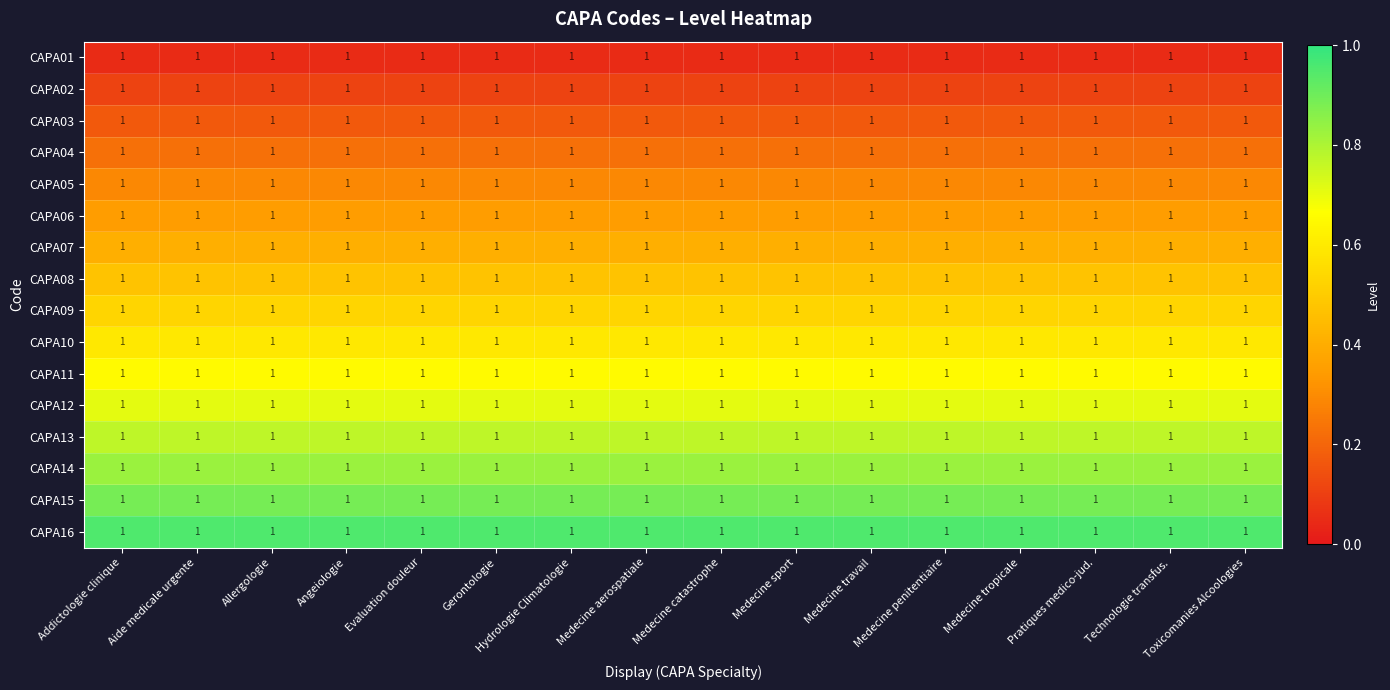

What is the difference between the highest and lowest values at Medecine travail?

0.9